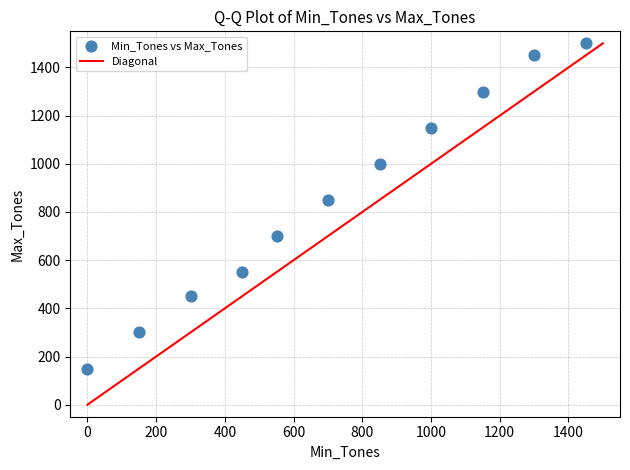

What Y value in the scatter plot is closest to 825?

850